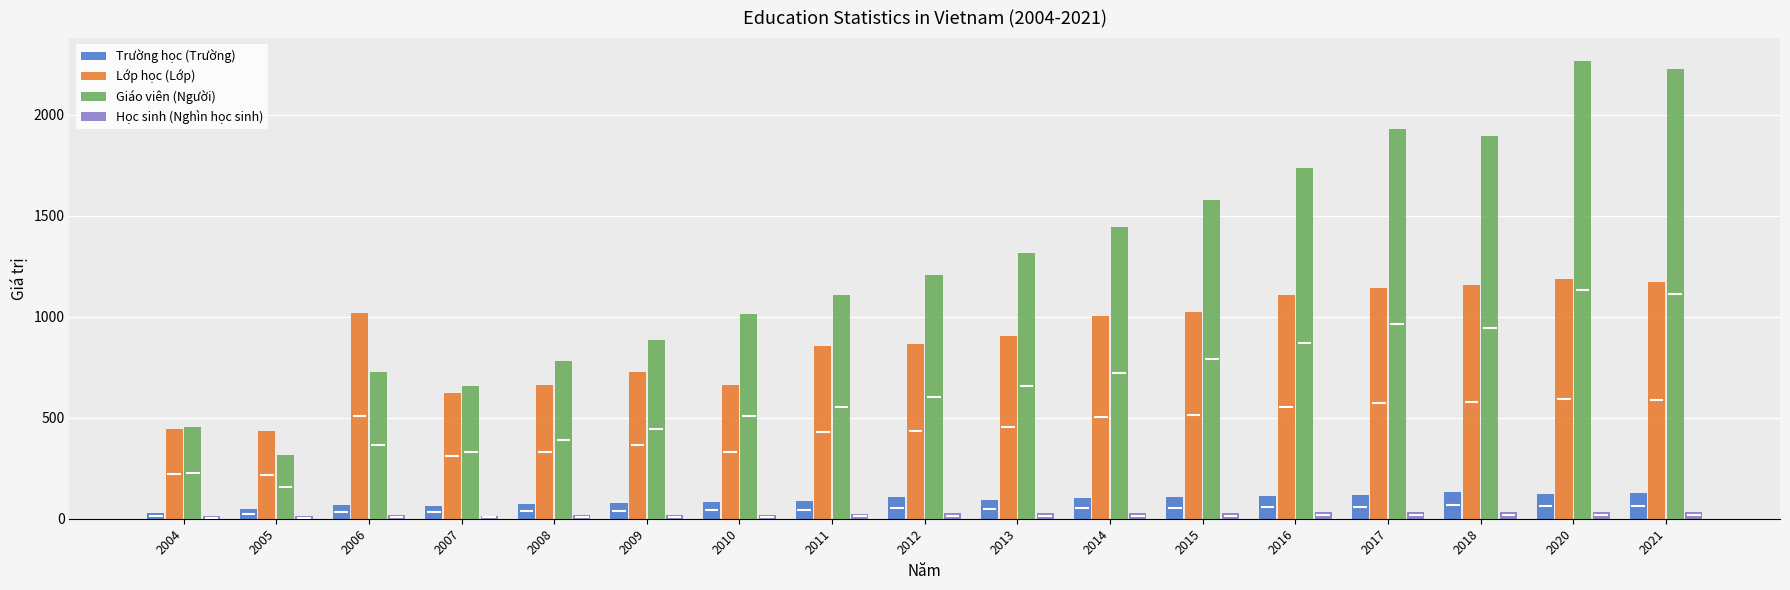

Which label corresponds to the smallest value in the chart?

2004